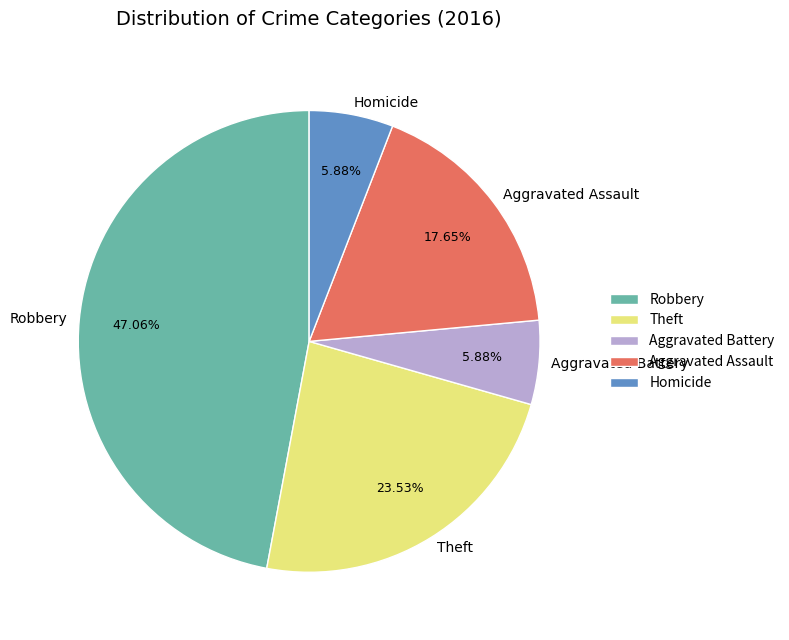

To the nearest percent, what portion does Homicide represent?

6%